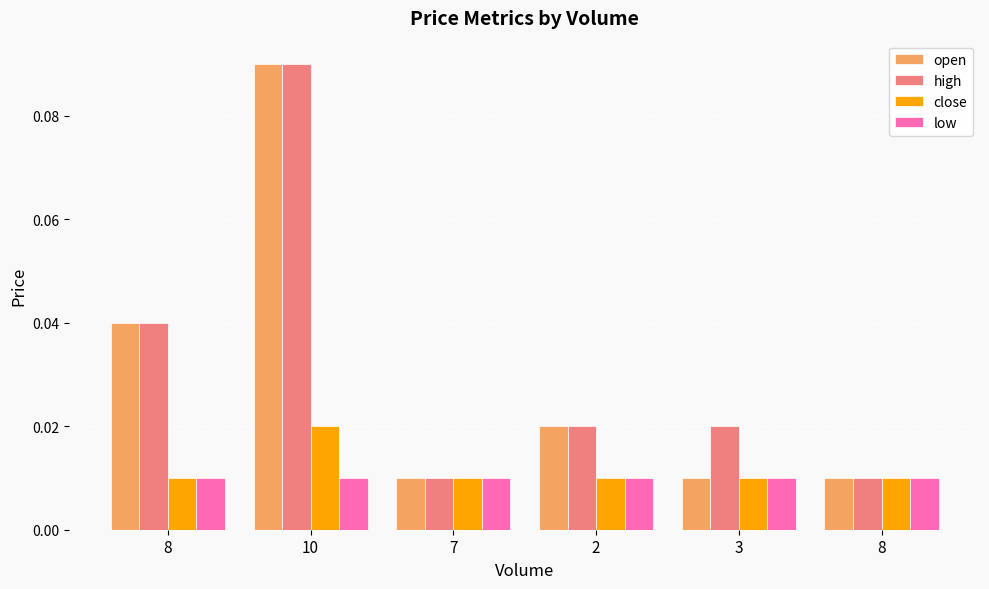

Is it true that low equals 0.0 at 2?

False